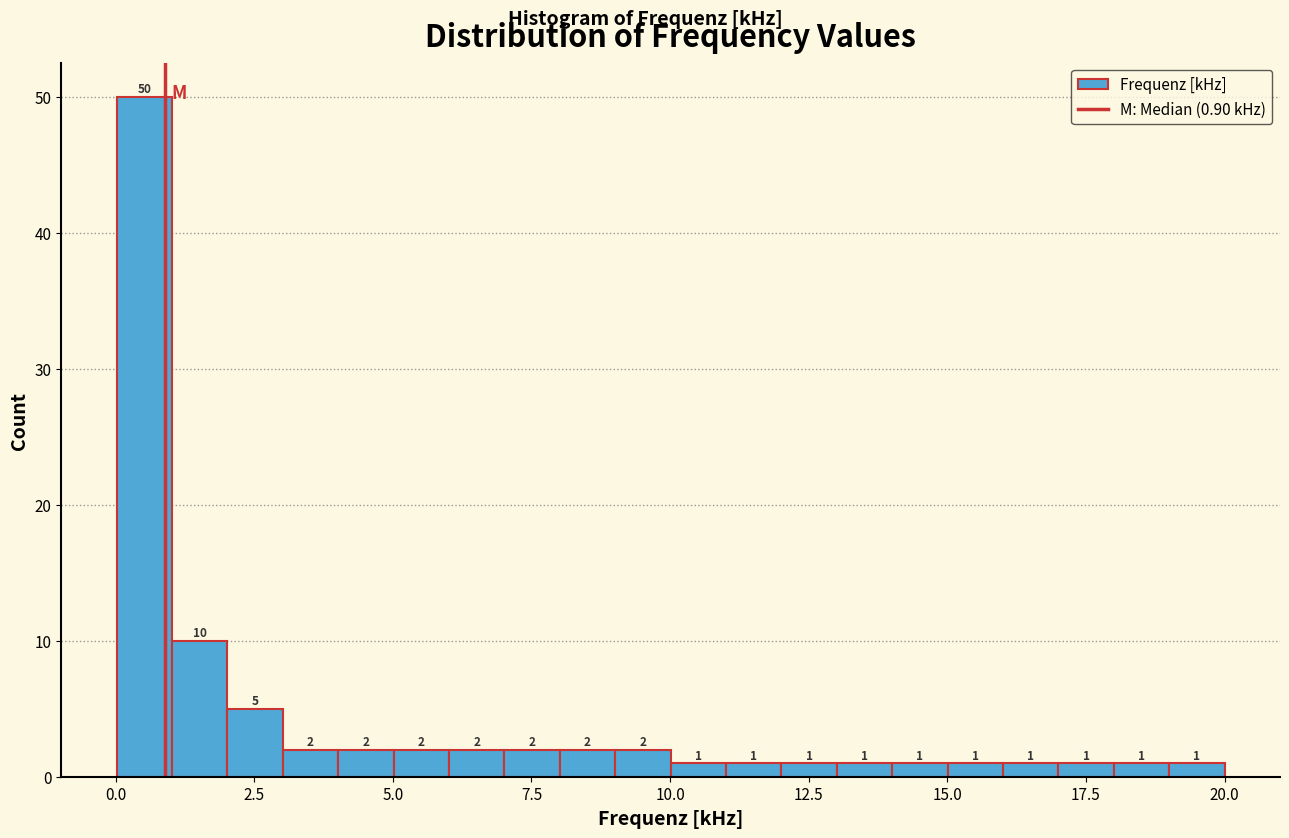

Around what value on the x-axis is the tallest bar? Give the approximate position of its centre, as read against the axis.

0.5